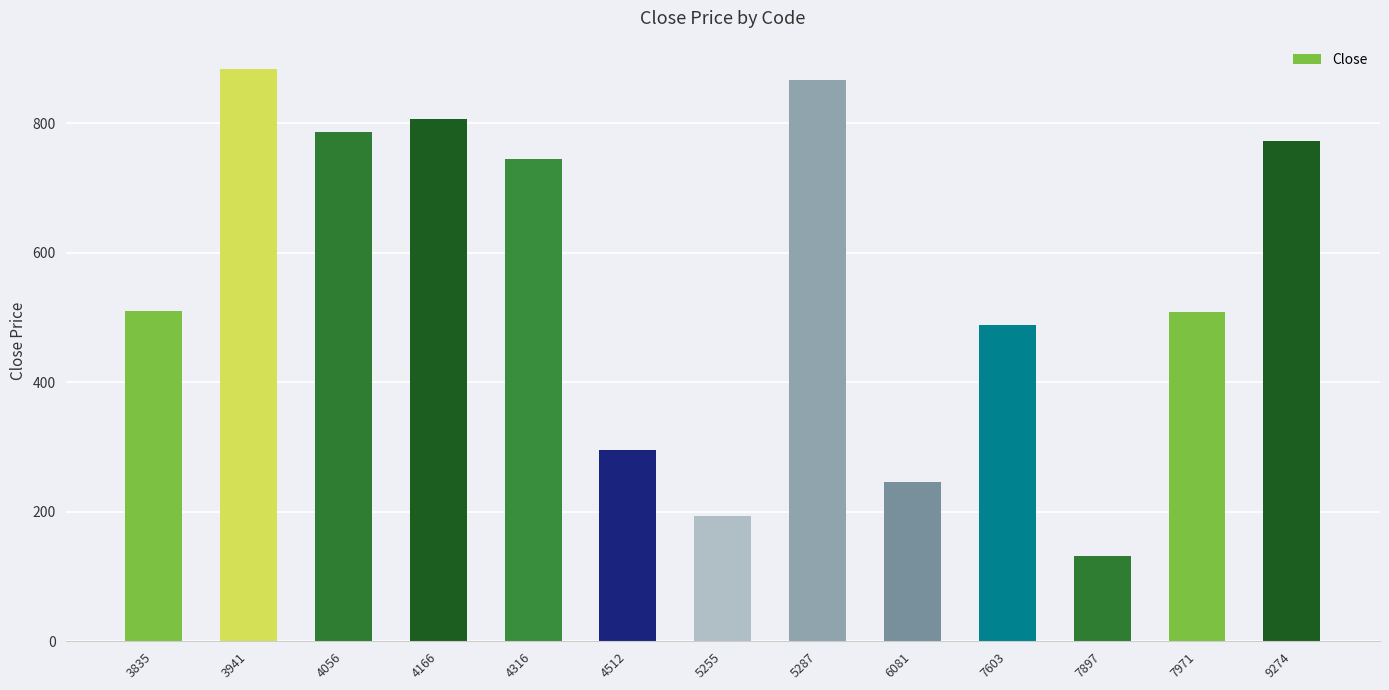

What value does the data have at 4166?

806.0